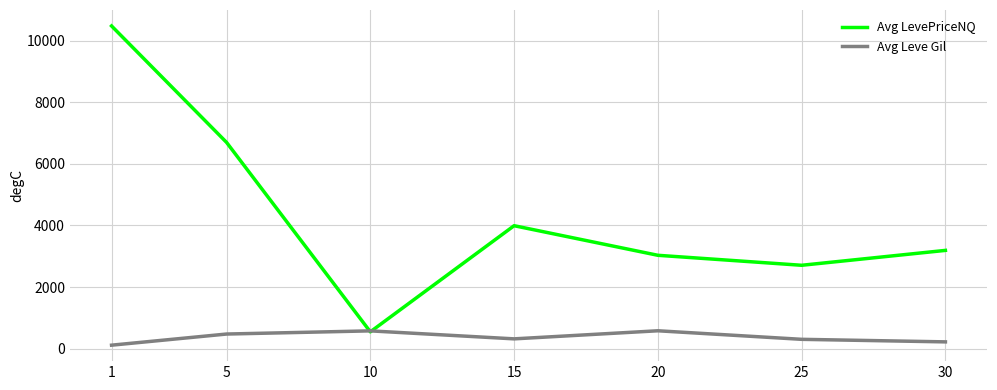

How many interior local valleys does the Avg LevePriceNQ series have?

2